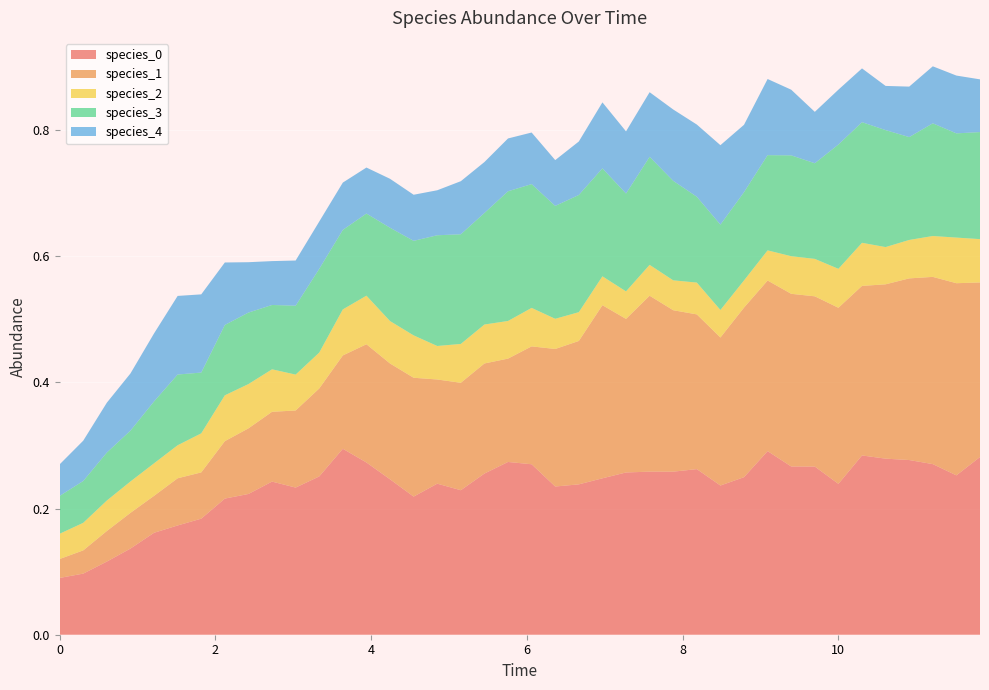

Reading left to right, list all the values displayed in this chart.

species_0: 0.1	0.1	0.1	0.1	0.2	0.2	0.2	0.2	0.2	0.2	0.2	0.3	0.3	0.3	0.2	0.2	0.2	0.2	0.3	0.3	0.3	0.2	0.2	0.2	0.3	0.3	0.3	0.3	0.2	0.2	0.3	0.3	0.3	0.2	0.3	0.3	0.3	0.3	0.3	0.3
species_1: 0.0	0.0	0.0	0.1	0.1	0.1	0.1	0.1	0.1	0.1	0.1	0.1	0.1	0.2	0.2	0.2	0.2	0.2	0.2	0.2	0.2	0.2	0.2	0.3	0.2	0.3	0.3	0.2	0.2	0.3	0.3	0.3	0.3	0.3	0.3	0.3	0.3	0.3	0.3	0.3
species_2: 0.0	0.0	0.0	0.0	0.1	0.1	0.1	0.1	0.1	0.1	0.1	0.1	0.1	0.1	0.1	0.1	0.1	0.1	0.1	0.1	0.1	0.0	0.0	0.0	0.0	0.0	0.0	0.1	0.0	0.0	0.0	0.1	0.1	0.1	0.1	0.1	0.1	0.1	0.1	0.1
species_3: 0.1	0.1	0.1	0.1	0.1	0.1	0.1	0.1	0.1	0.1	0.1	0.1	0.1	0.1	0.1	0.1	0.2	0.2	0.2	0.2	0.2	0.2	0.2	0.2	0.2	0.2	0.2	0.1	0.1	0.1	0.2	0.2	0.2	0.2	0.2	0.2	0.2	0.2	0.2	0.2
species_4: 0.1	0.1	0.1	0.1	0.1	0.1	0.1	0.1	0.1	0.1	0.1	0.1	0.1	0.1	0.1	0.1	0.1	0.1	0.1	0.1	0.1	0.1	0.1	0.1	0.1	0.1	0.1	0.1	0.1	0.1	0.1	0.1	0.1	0.1	0.1	0.1	0.1	0.1	0.1	0.1